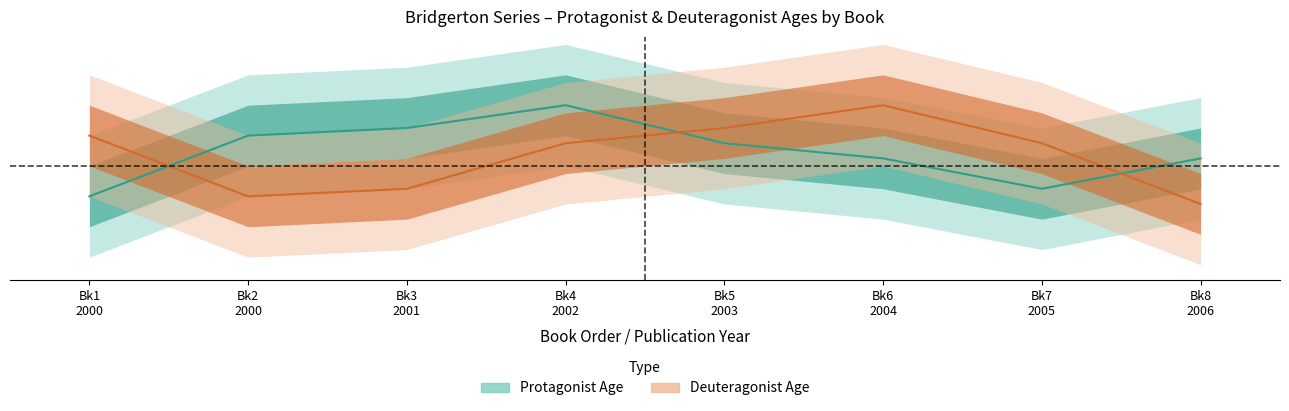

Between which two adjacent categories do Protagonist_Age and Deuteragonist_Age first intersect?

Bk1 2000 and Bk2 2000